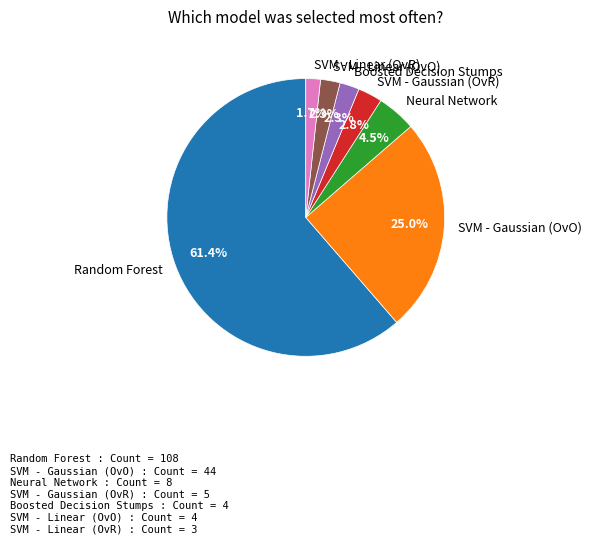

Which has a higher value, SVM - Linear (OvR) or SVM - Linear (OvO)?

SVM - Linear (OvO)